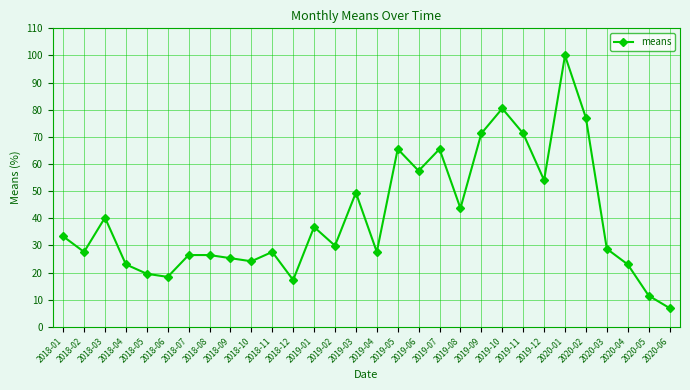

Between 2019-08 and 2018-01, which is larger?

2019-08